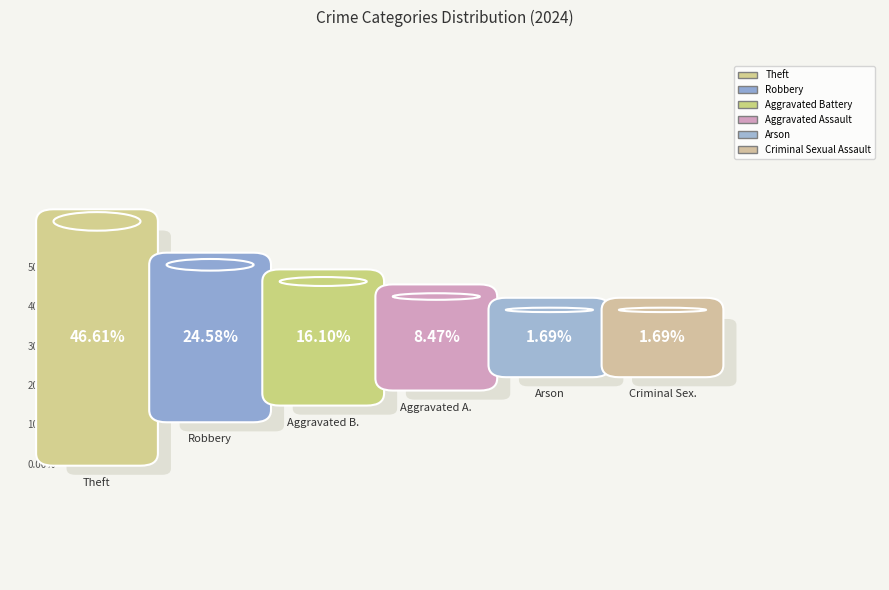

Is it true that Robbery is 25% of the pie?

True